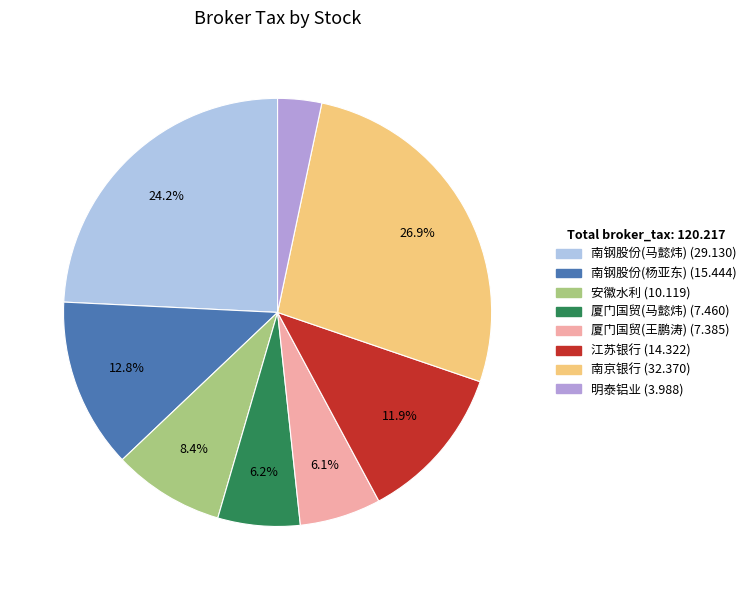

Is there any slice that represents more than half of the pie?

No